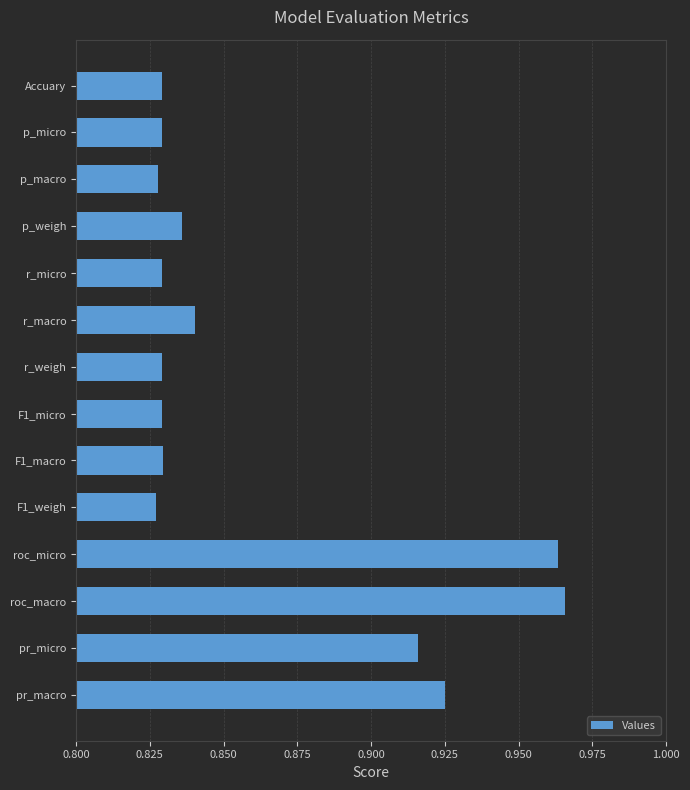

What is the sum of the values at p_weigh and r_macro?

1.7